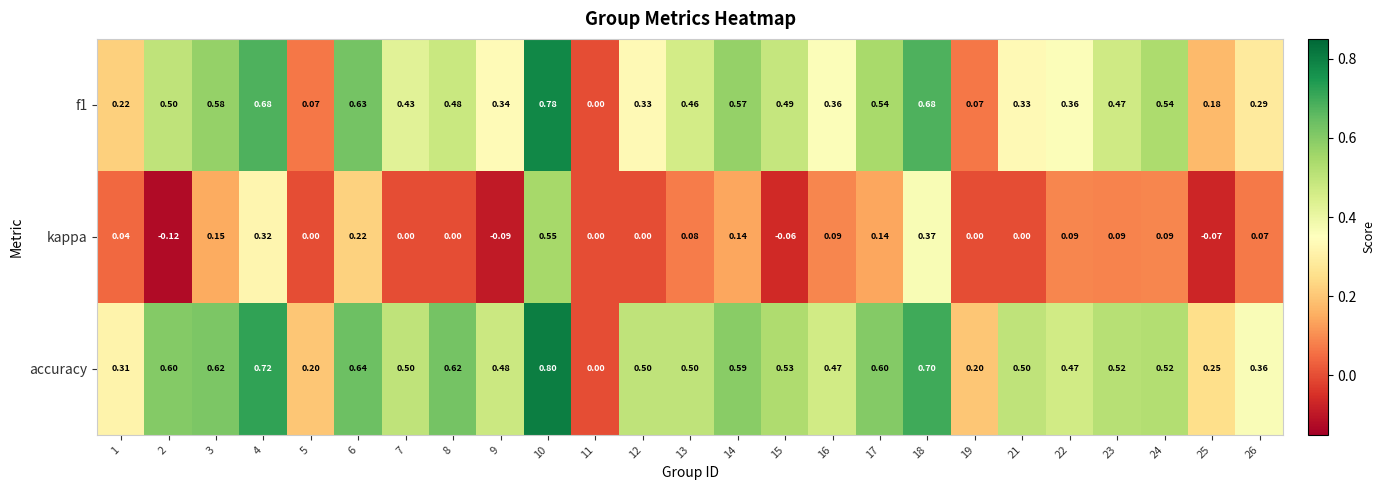

List the series in order of their overall mean, lowest first.

kappa, f1, accuracy